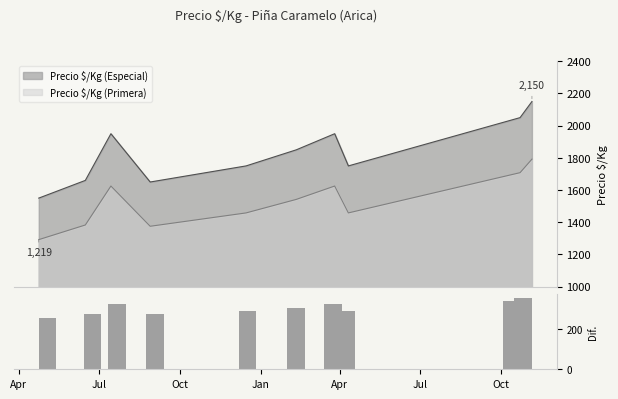

How many bars are there in total?

10